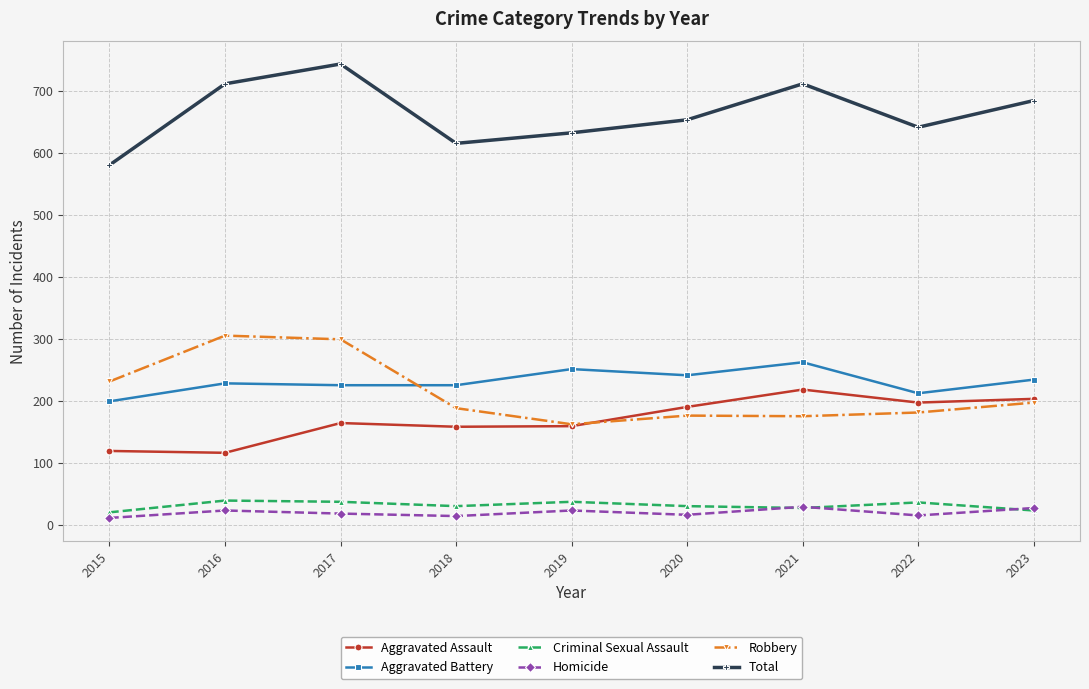

Is the value of Robbery at 2017 greater than the value of Aggravated Assault at 2023?

Yes